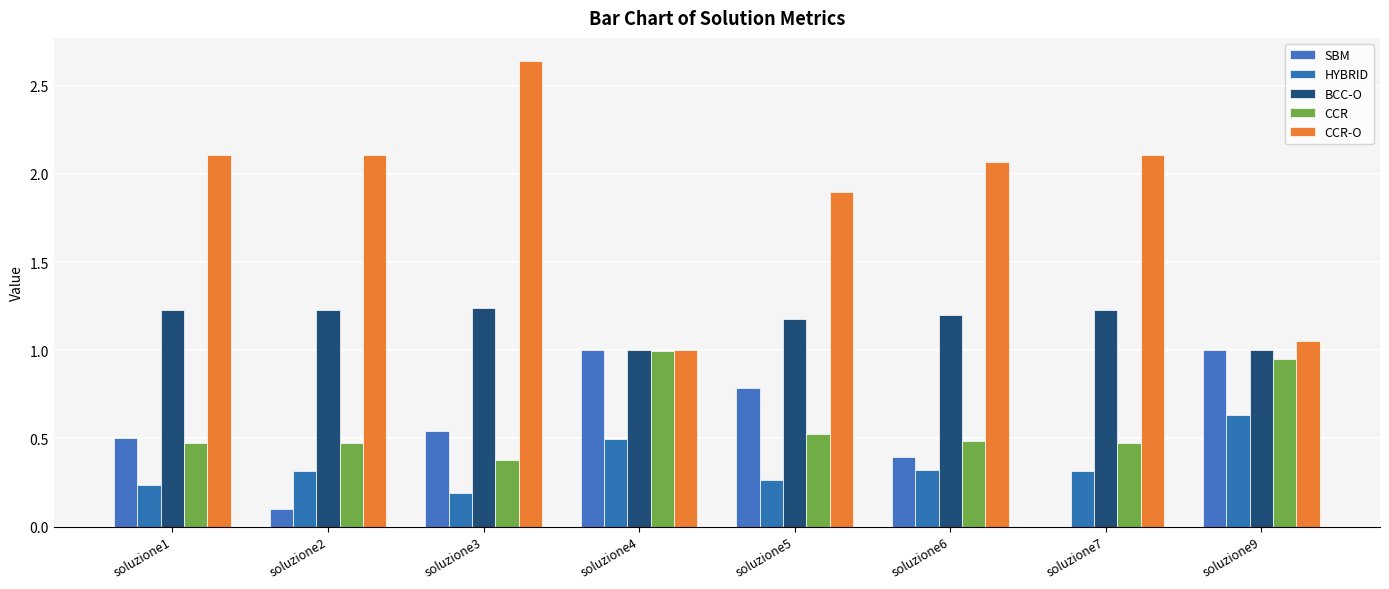

What is the value of the HYBRID bar at the 3rd from the left?

0.2